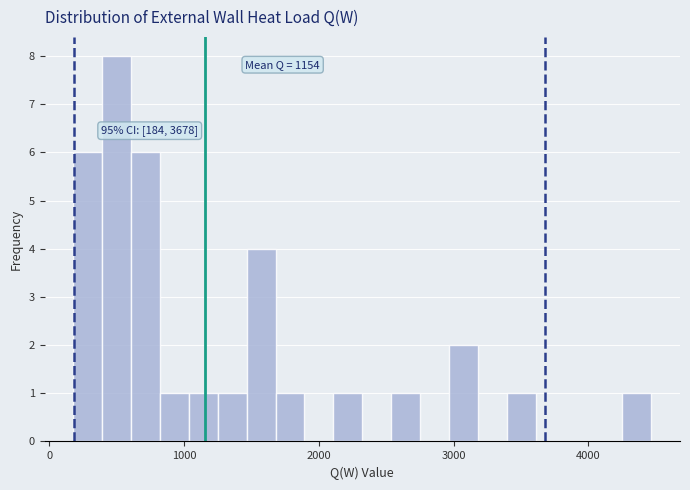

Around what value on the x-axis is the tallest bar? Give the approximate position of its centre, as read against the axis.

500